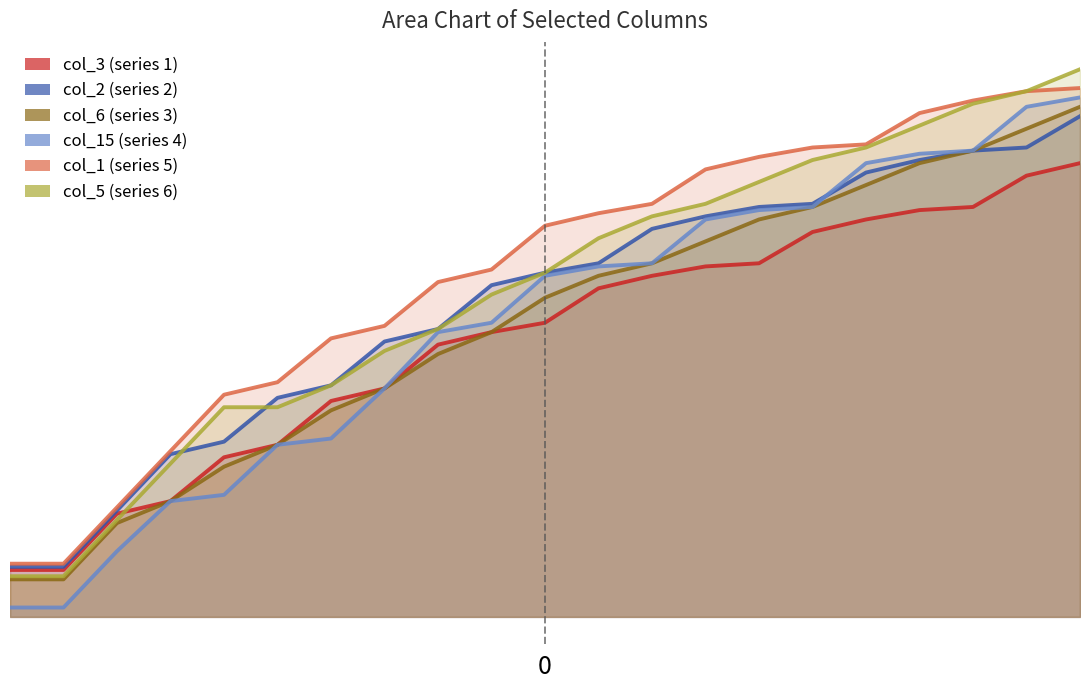

Reading right to left, extract all data points from this chart.

col_3: 145	141	131	130	127	123	113	112	109	105	94	91	87	73	69	55	51	37	33	15	15
col_2: 160	150	149	146	142	132	131	128	124	113	110	106	92	88	74	70	56	52	34	16	16
col_6: 163	156	149	145	138	131	127	120	113	109	102	91	84	73	66	55	48	37	30	12	12
col_15: 166	163	149	148	145	131	130	127	113	112	109	94	91	73	57	55	39	37	21	3	3
col_1: 169	168	165	161	151	150	147	143	132	129	125	111	107	93	89	75	71	53	35	17	17
col_5: 175	168	164	157	150	146	139	132	128	121	110	103	92	85	74	67	67	49	31	13	13